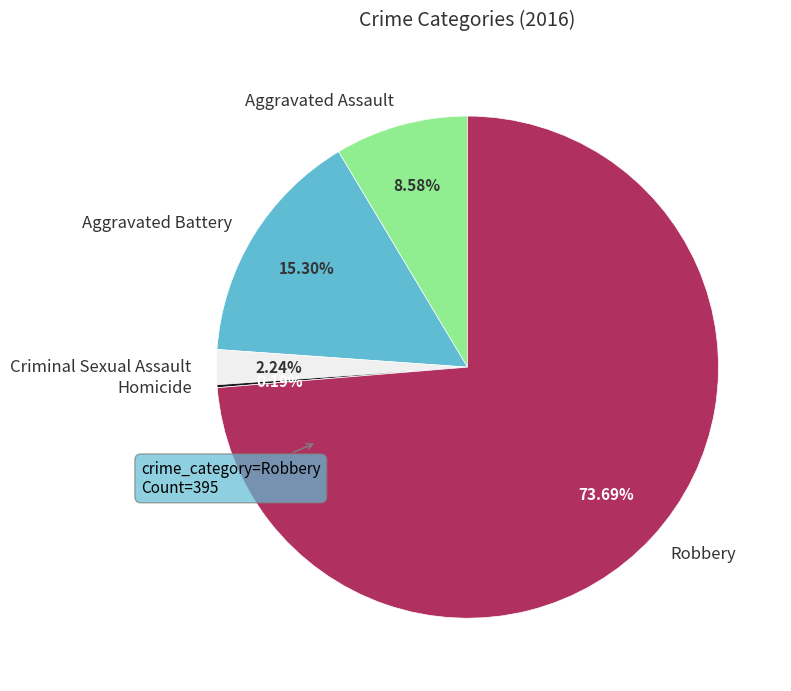

What is the ratio of the value at Aggravated Battery to the value at Robbery?

0.2